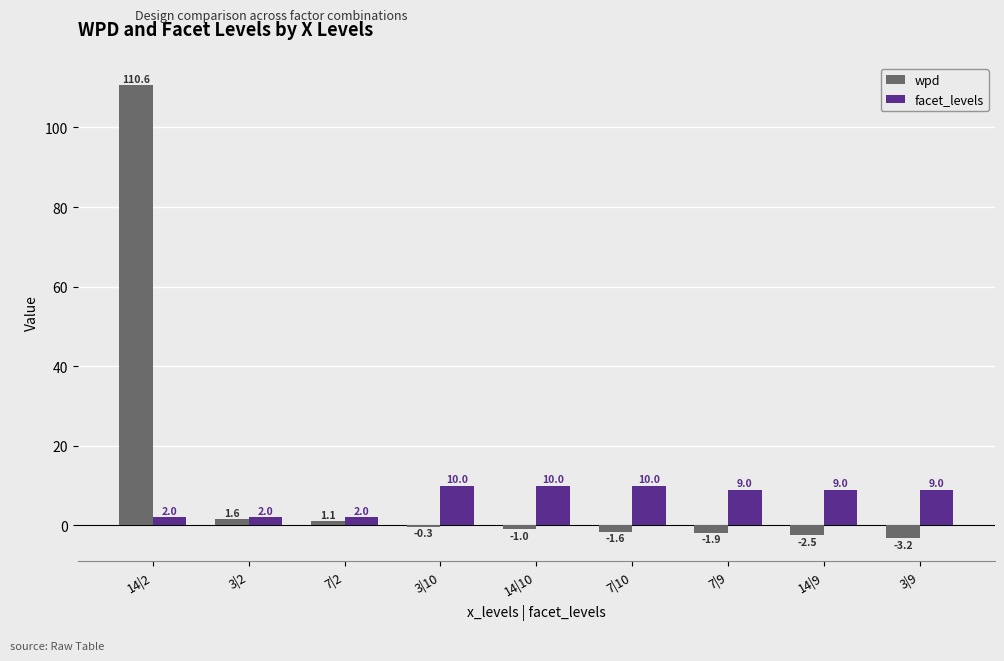

Which series has the largest total across all categories?

wpd